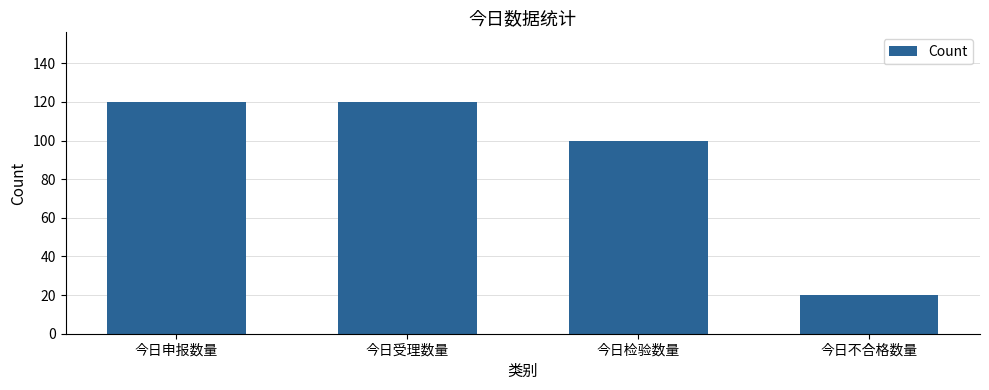

What is the change in value from 今日申报数量 to 今日检验数量?

-20